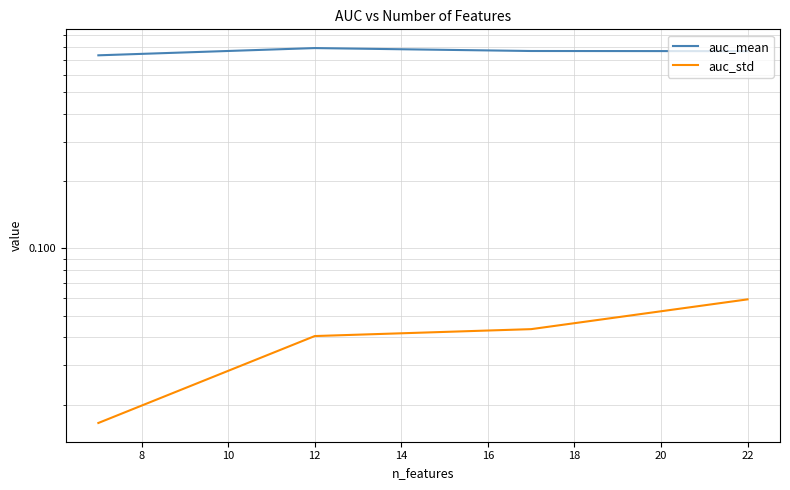

List the series in order of their overall mean, highest first.

auc_mean, auc_std